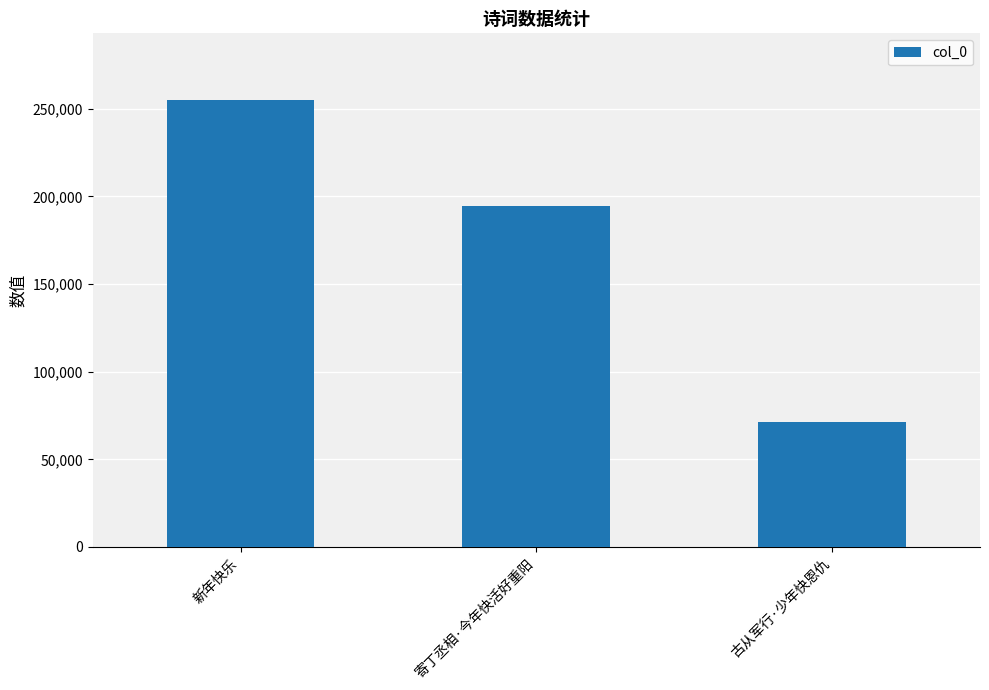

What is the value of the 2nd bar from the left?

194560